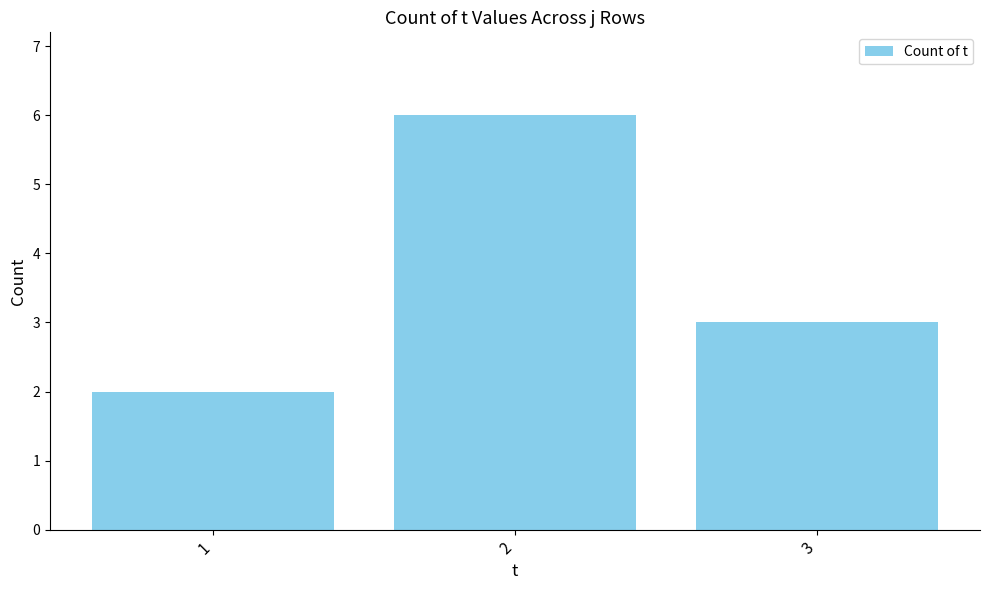

What is the sum of the values at 1 and 2?

8